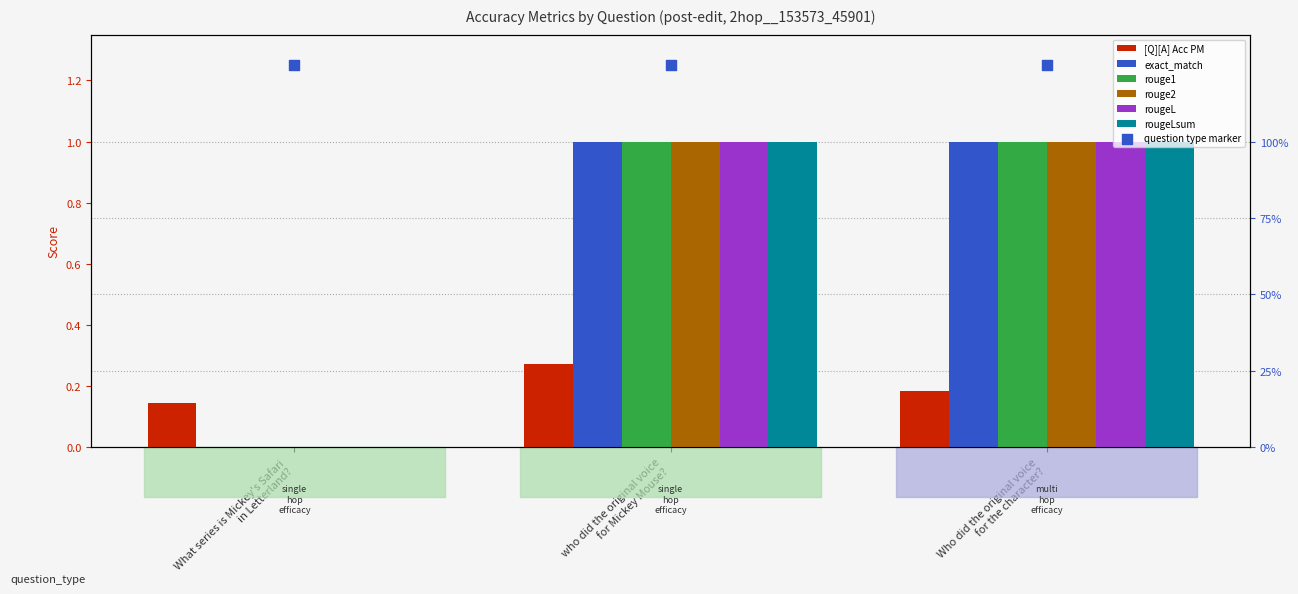

Which series has the largest total across all categories?

exact_match